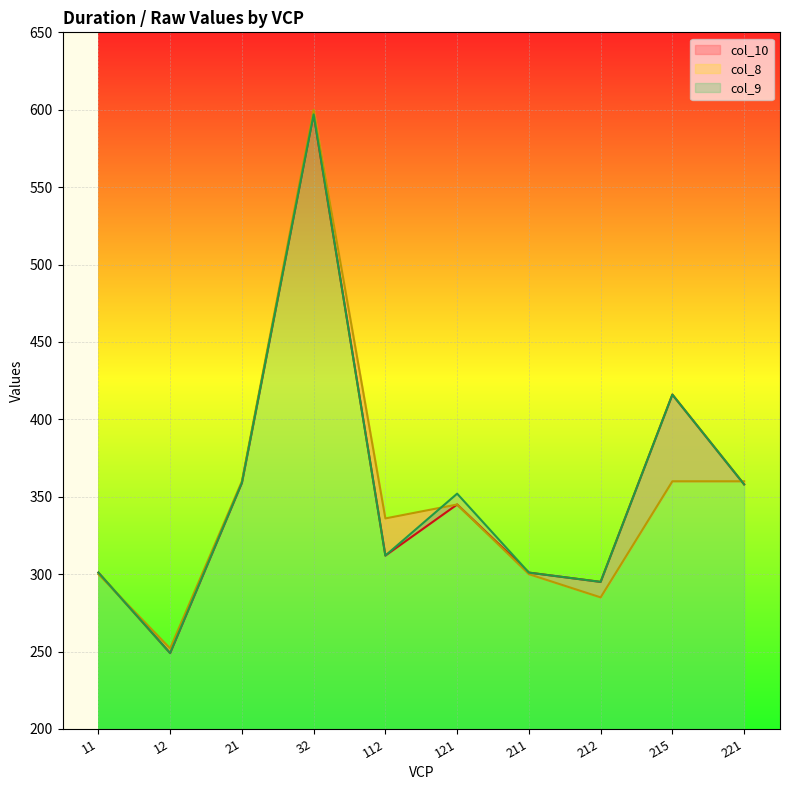

Is the value of col_10 at 21 greater than the value of col_8 at 11?

Yes